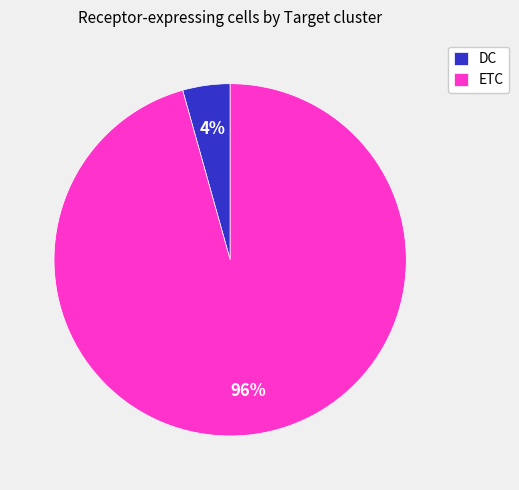

Is it true that DC is 18% of the pie?

False